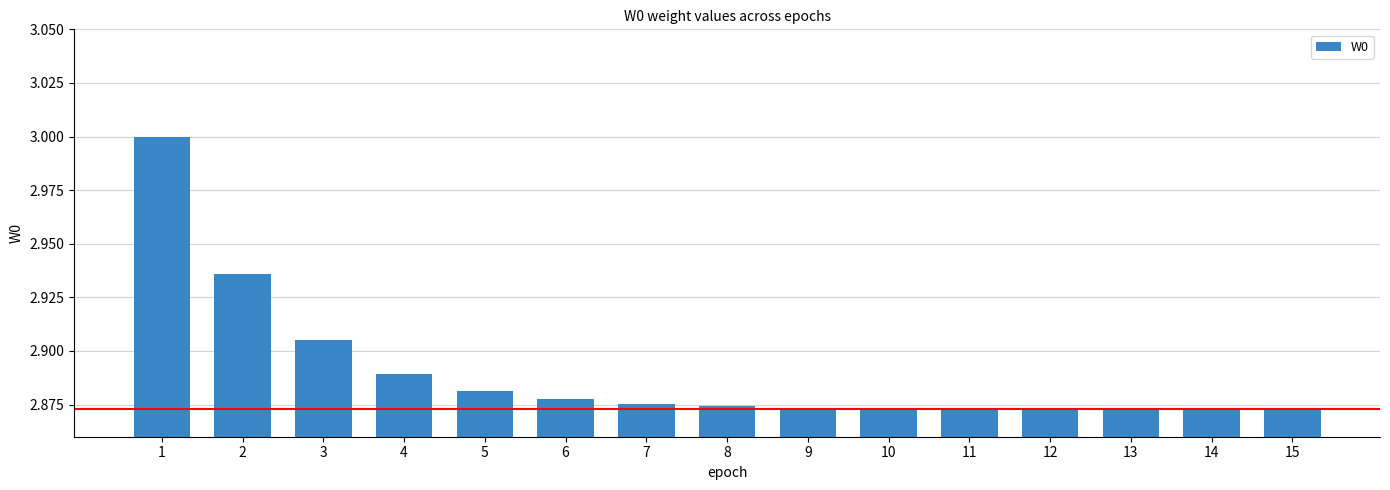

Which category has the highest value across all series?

1